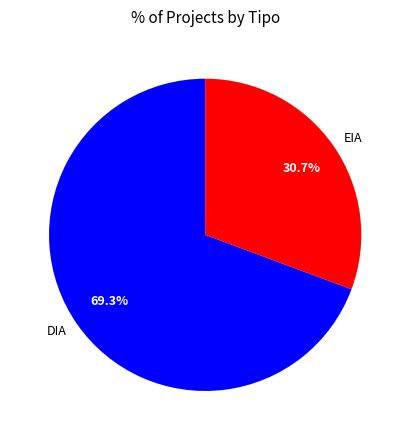

Which has a higher value, EIA or DIA?

DIA